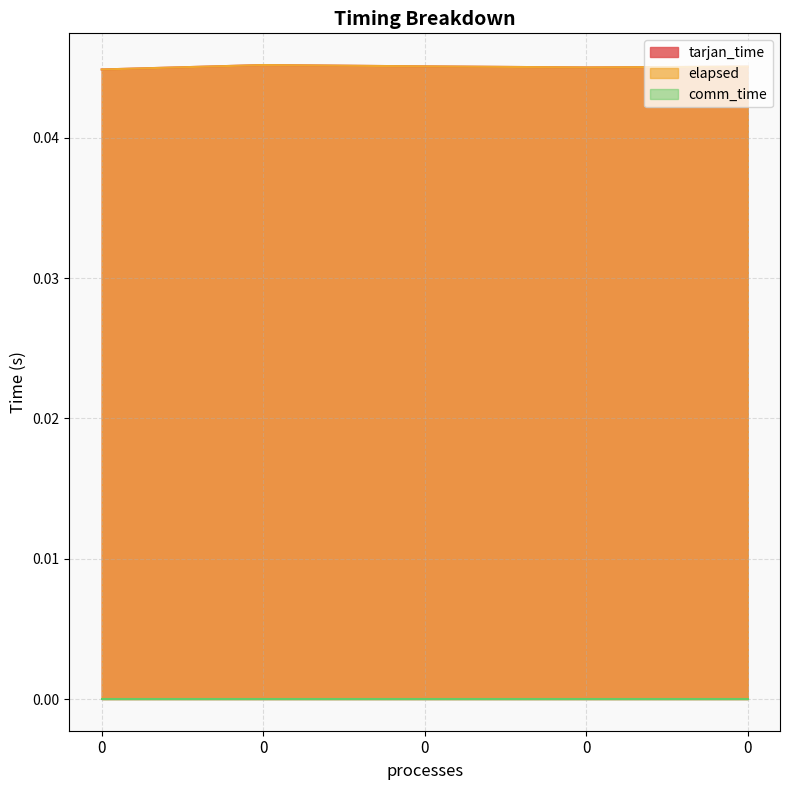

Is it true that tarjan_time equals 0.0 at 0?

False